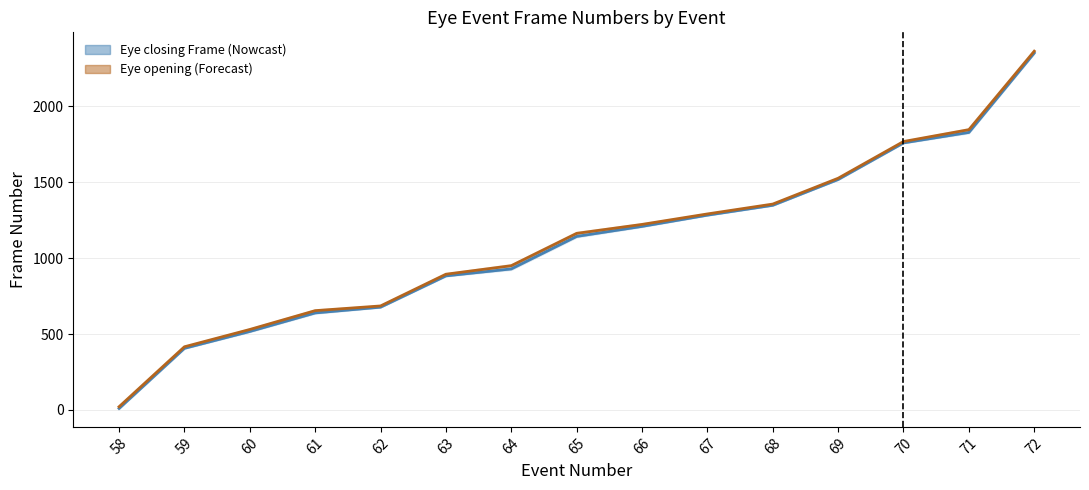

Does the chart have visible grid lines?

Yes